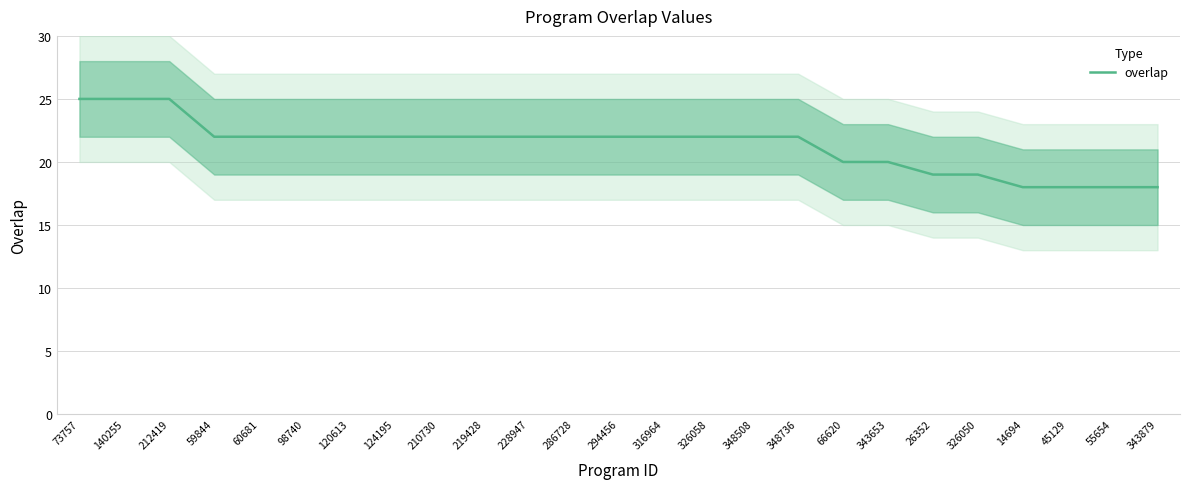

What position from the right is 124195?

18